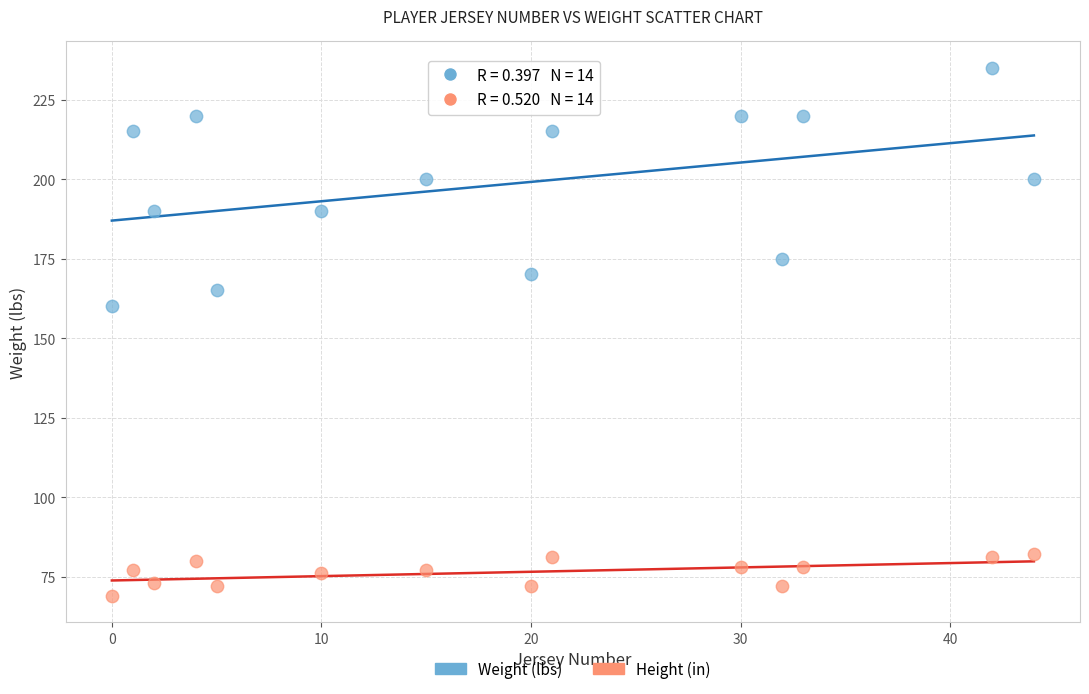

Across all data points, what is the range of X values (max minus min)?

44